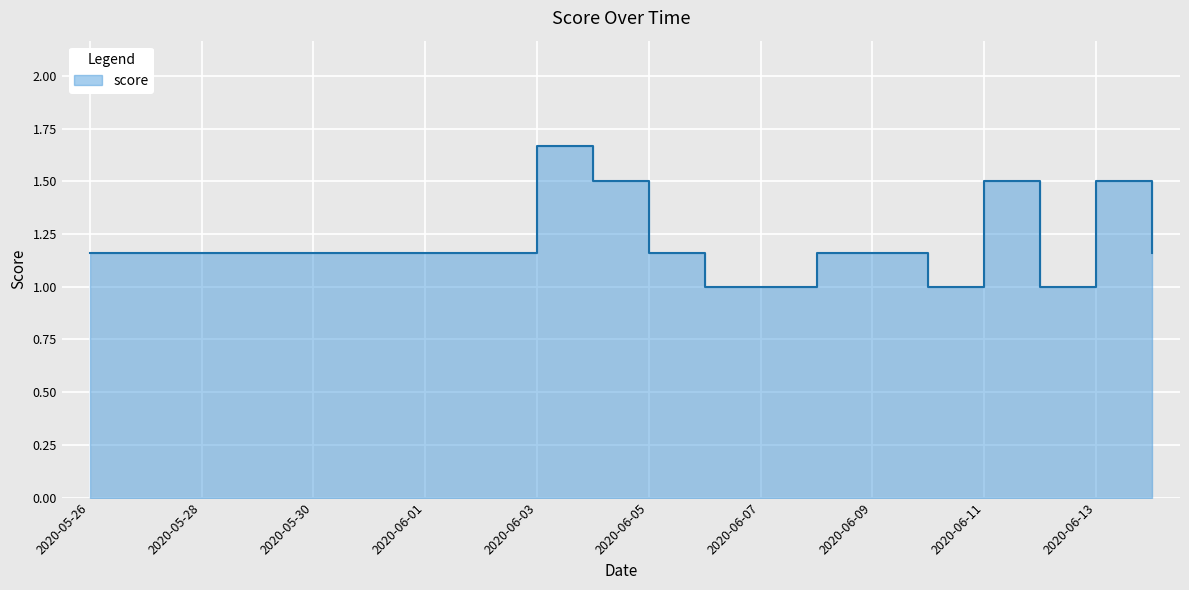

Which category has the lowest value across all series?

2020-06-06